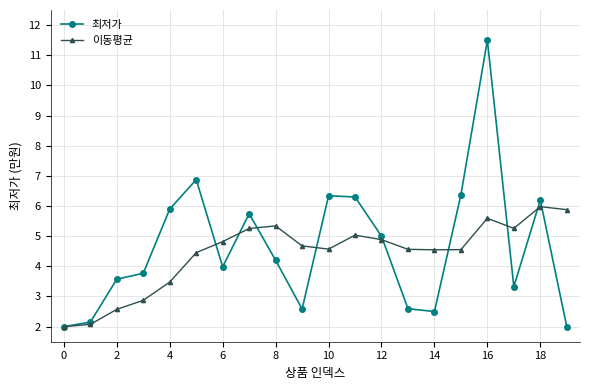

How many categories are shown in the chart?

20